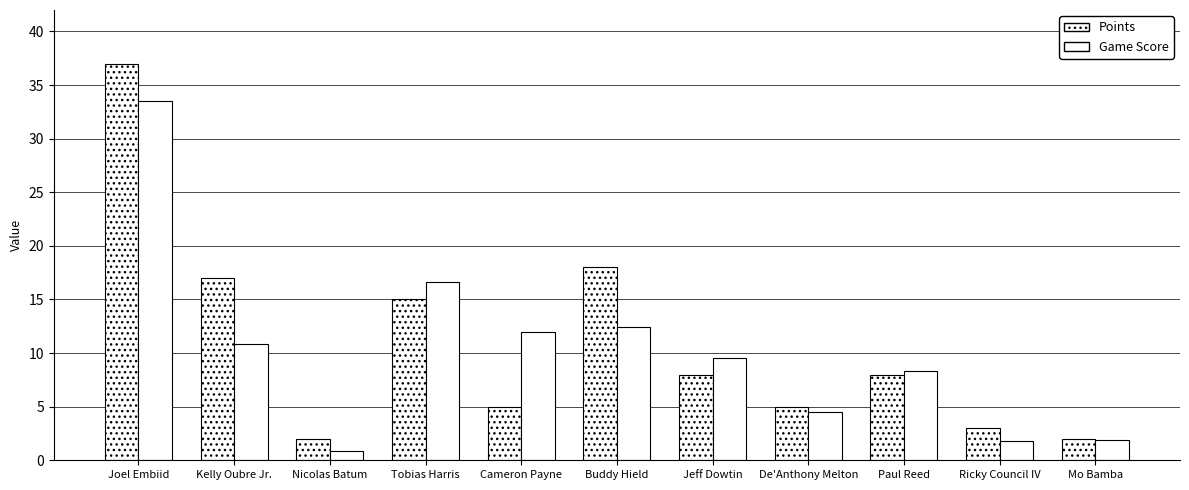

Is it true that Points equals 18.0 at Buddy Hield?

True